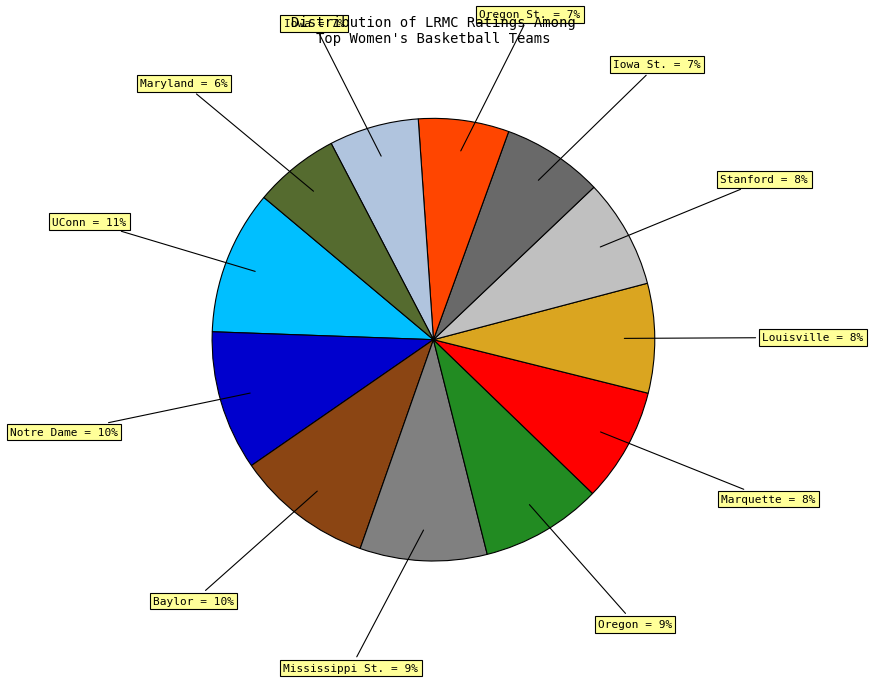

Combined, do Notre Dame and UConn account for over 50%?

No